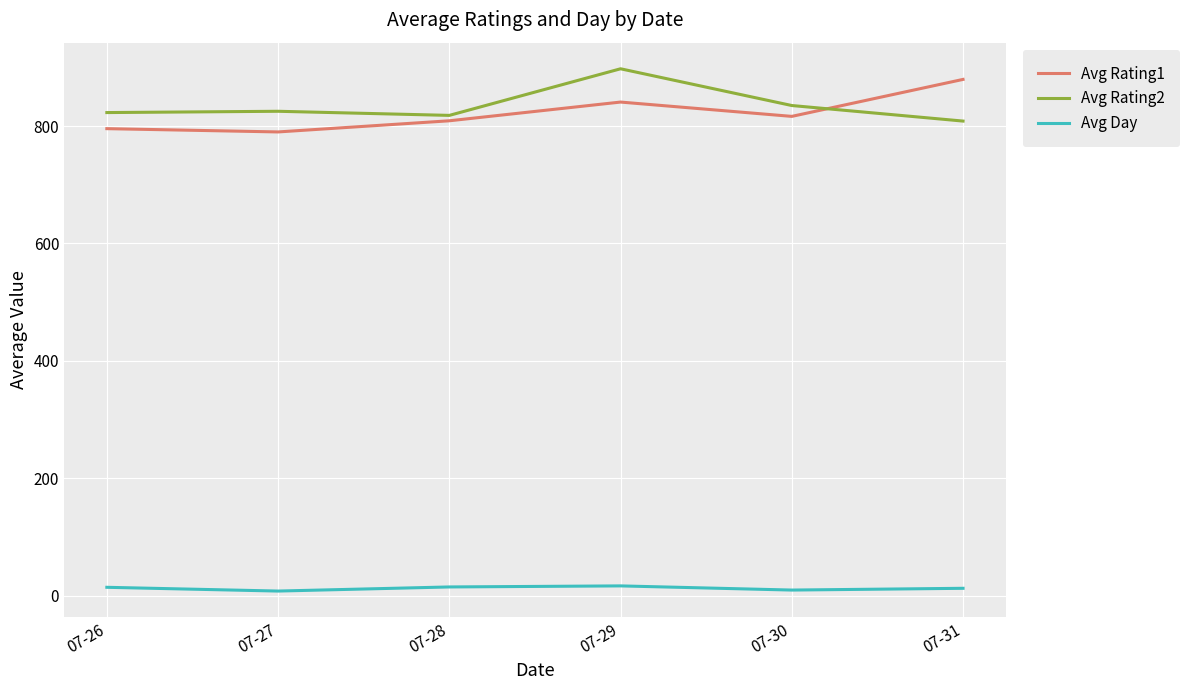

What value does the Avg Day series have at 07-30?

9.5